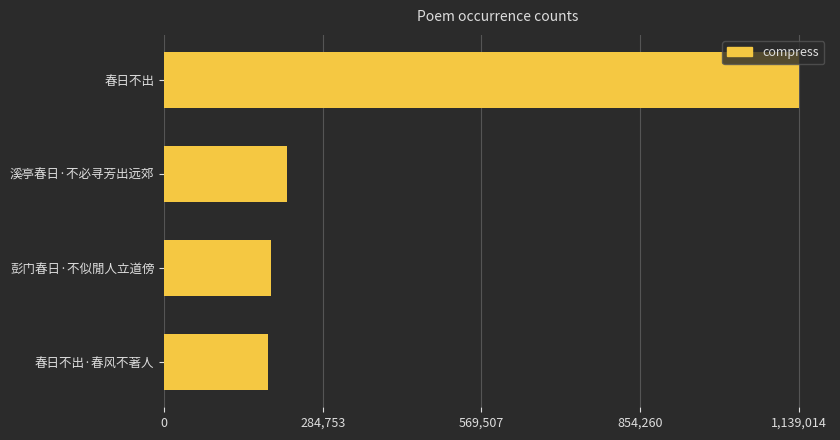

What is the sum of all values?

1737594